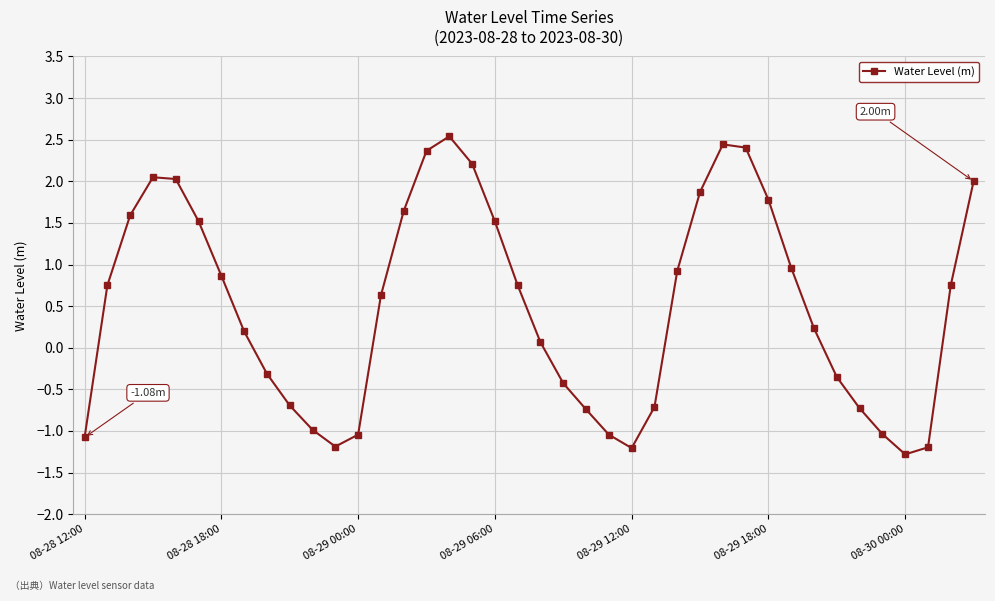

How many interior local peaks (higher than both neighbors) does the data have?

3